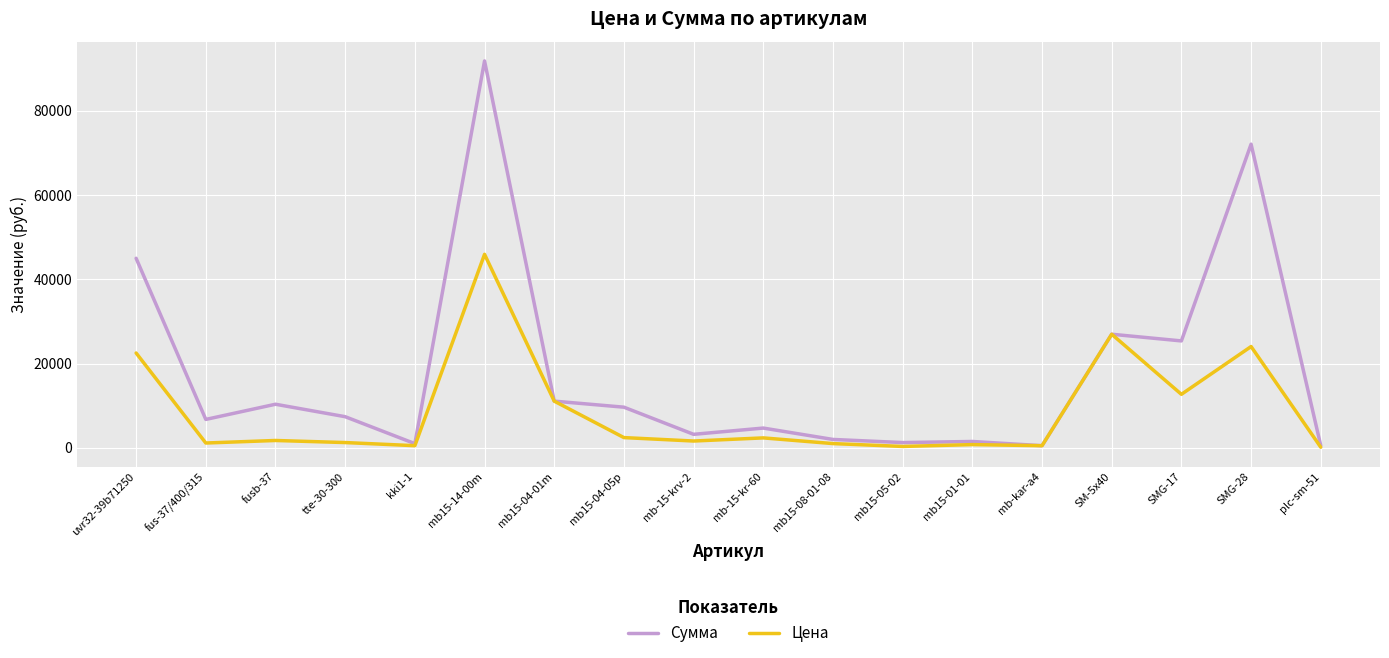

What is the greatest value displayed?

91866.5